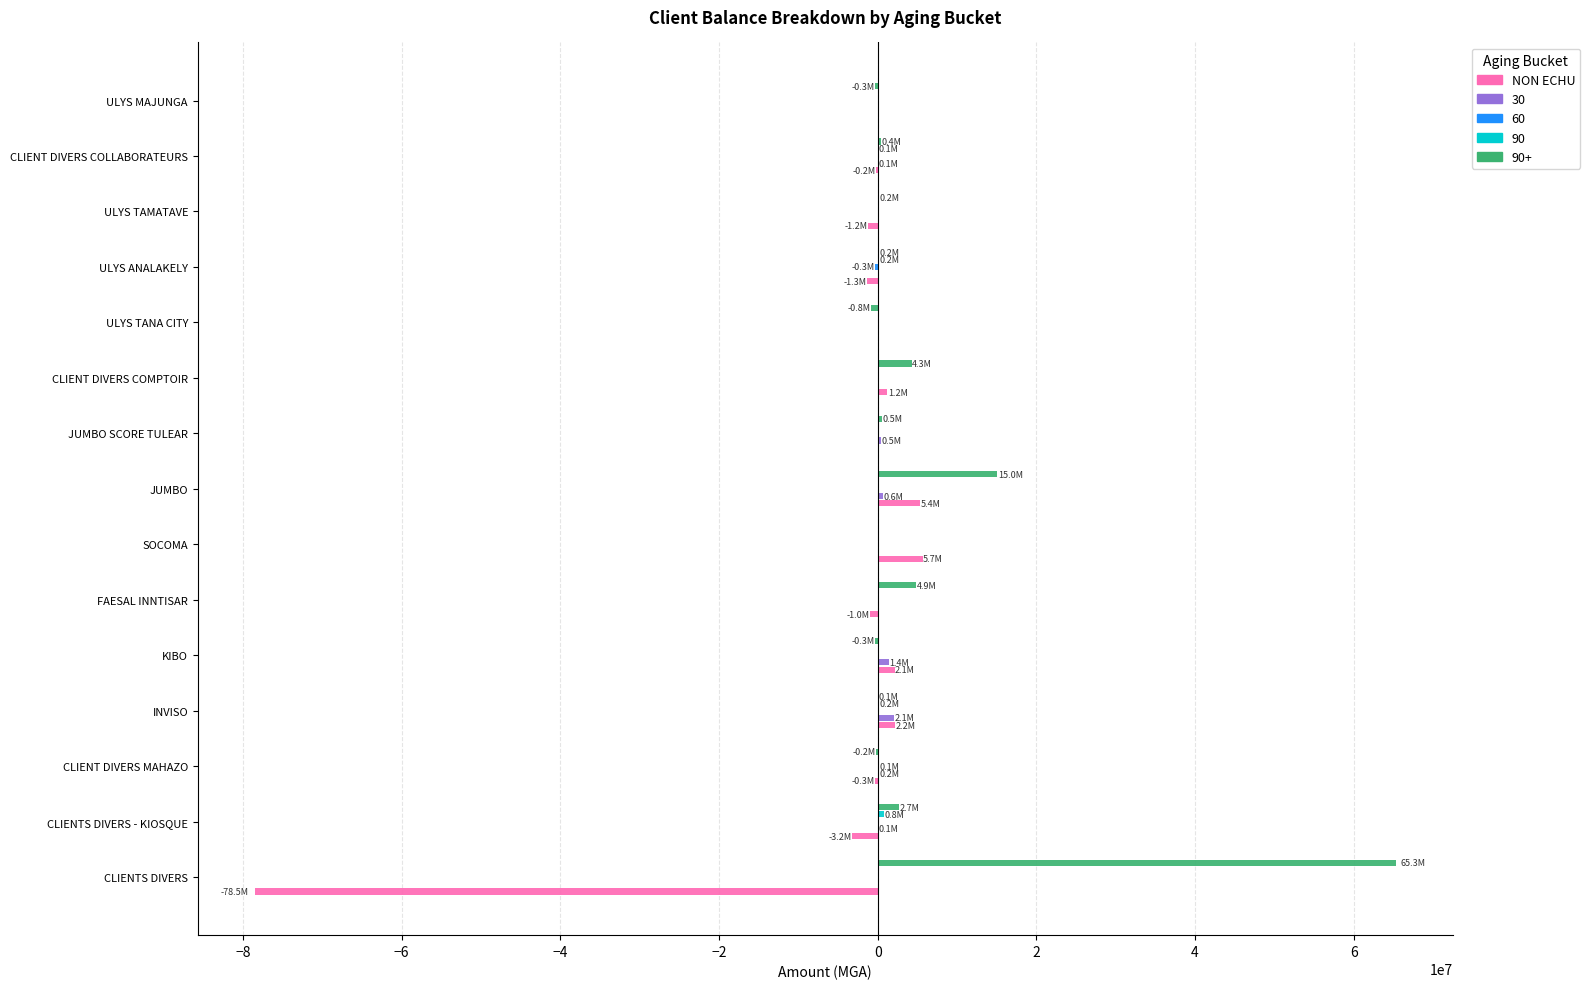

What is the sum of all NON ECHU values?

-69168953.6